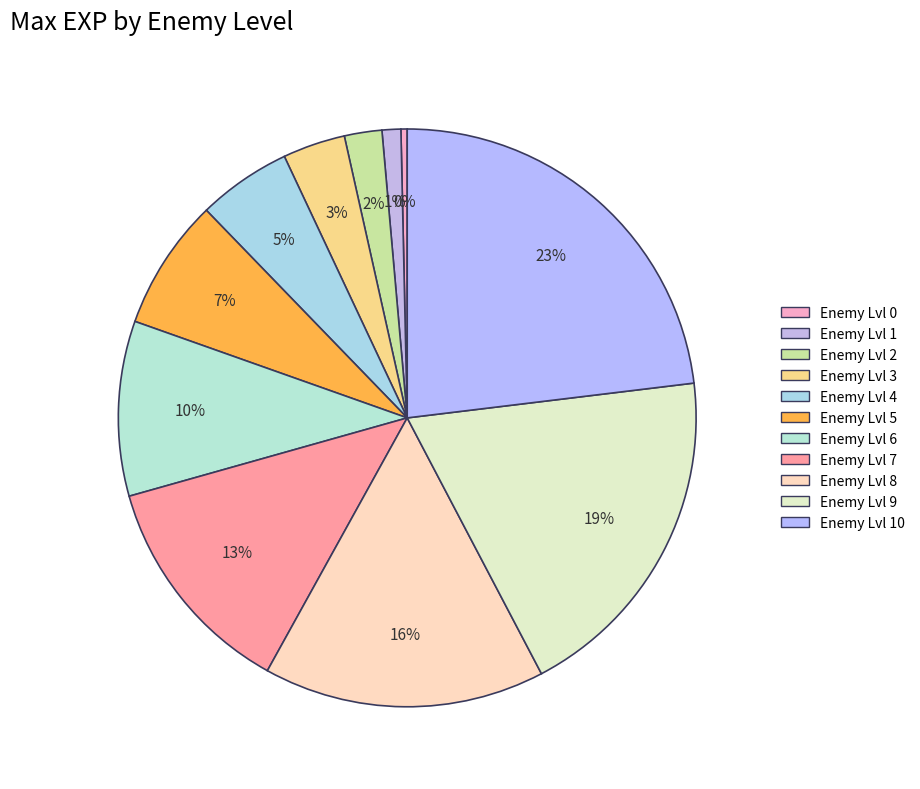

How many segments does this pie chart have?

11